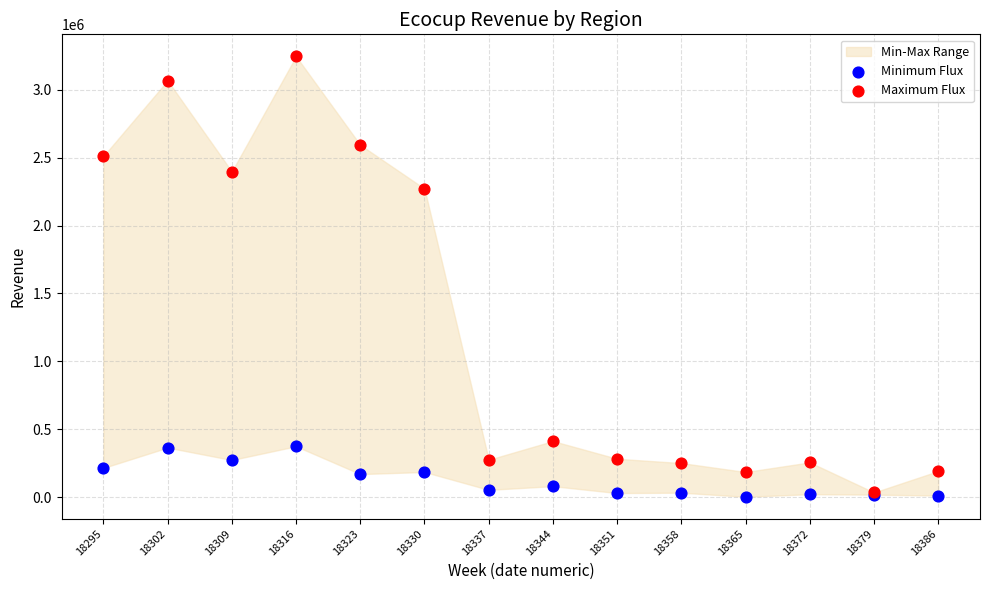

In the Maximum Flux series, what Y value is closest to 1640546?

2272252.1